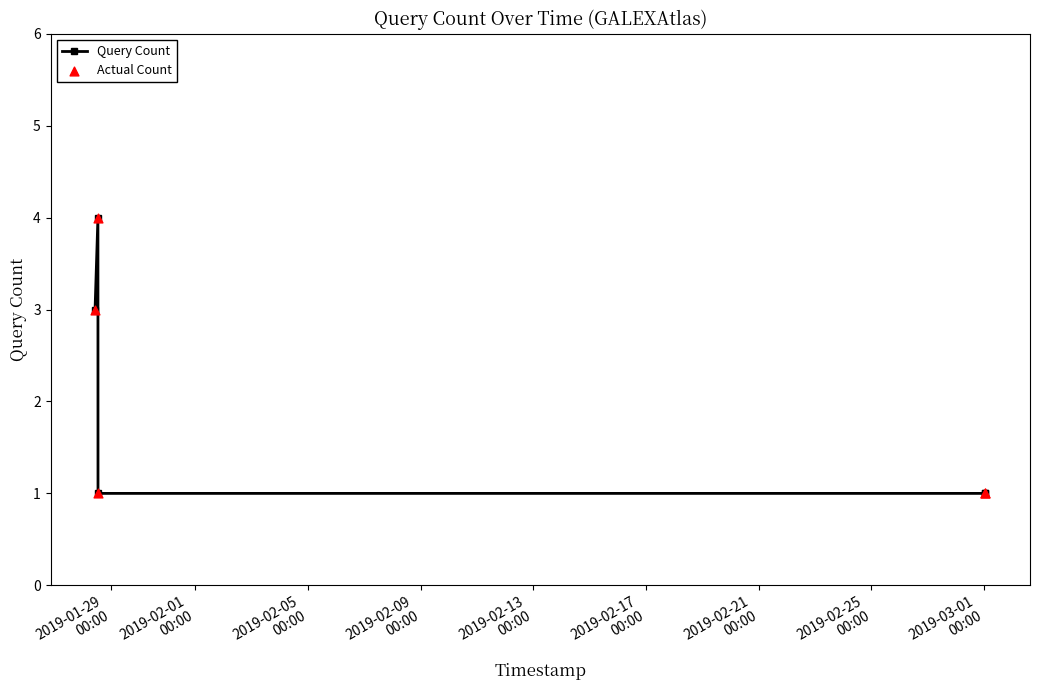

What is the sum of all values?

10